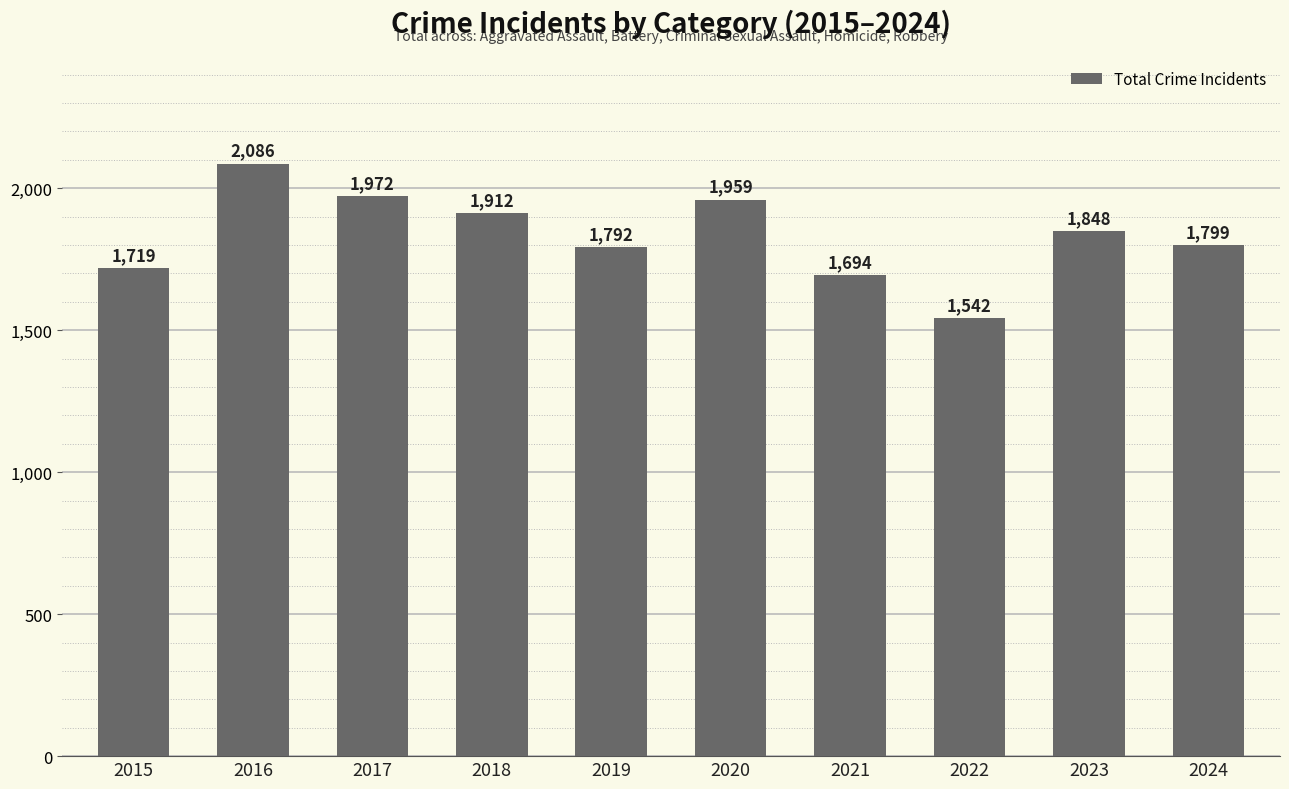

What is the approximate value at 2019?

1792